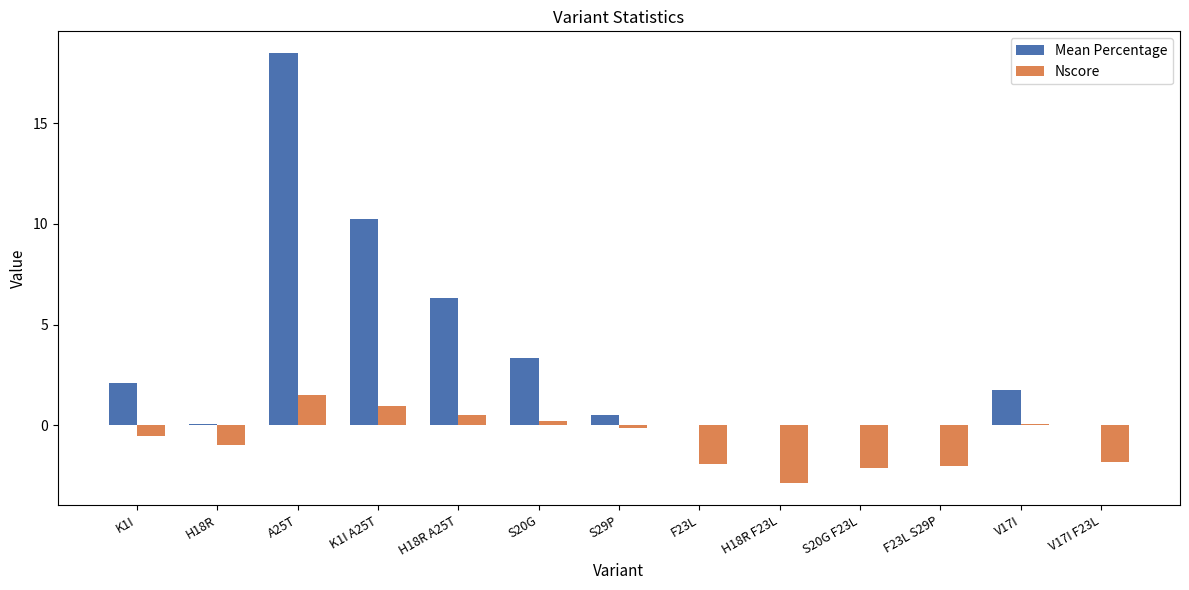

The value of Nscore at S29P is -0.1. True or false?

True